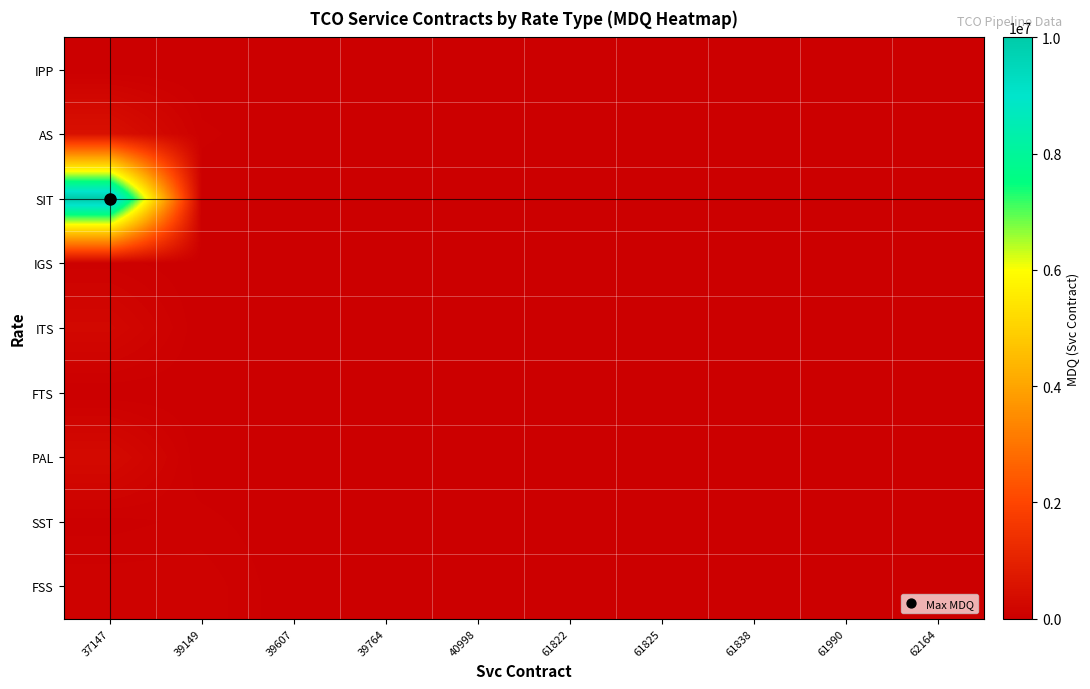

Reading left to right, extract all data points from this chart.

IPP: 37147=0	39149=0	39607=0	39764=0	40998=0	61822=0	61825=0	61838=0	61990=0	62164=0
AS: 37147=500000	39149=50000	39607=0	39764=0	40998=0	61822=0	61825=0	61838=0	61990=0	62164=0
SIT: 37147=10000000	39149=0	39607=0	39764=0	40998=0	61822=0	61825=0	61838=0	61990=0	62164=0
IGS: 37147=60000	39149=0	39607=0	39764=0	40998=0	61822=0	61825=0	61838=0	61990=0	62164=0
ITS: 37147=250000	39149=0	39607=0	39764=0	40998=0	61822=0	61825=0	61838=0	61990=0	62164=0
FTS: 37147=4000	39149=8000	39607=1000	39764=2000	40998=2000	61822=911	61825=1	61838=51	61990=12	62164=64
PAL: 37147=310000	39149=0	39607=0	39764=0	40998=0	61822=0	61825=0	61838=0	61990=0	62164=0
SST: 37147=20000	39149=54327	39607=0	39764=0	40998=0	61822=0	61825=0	61838=0	61990=0	62164=0
FSS: 37147=108648	39149=108648	39607=0	39764=0	40998=0	61822=0	61825=0	61838=0	61990=0	62164=0